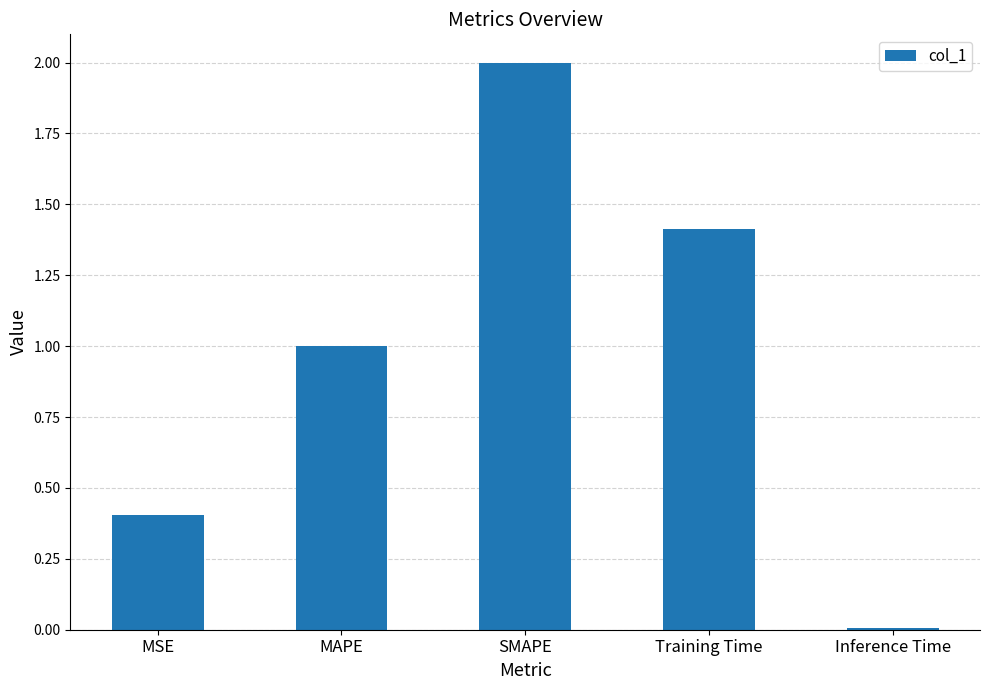

Are the bars grouped side by side (vs. stacked)?

No